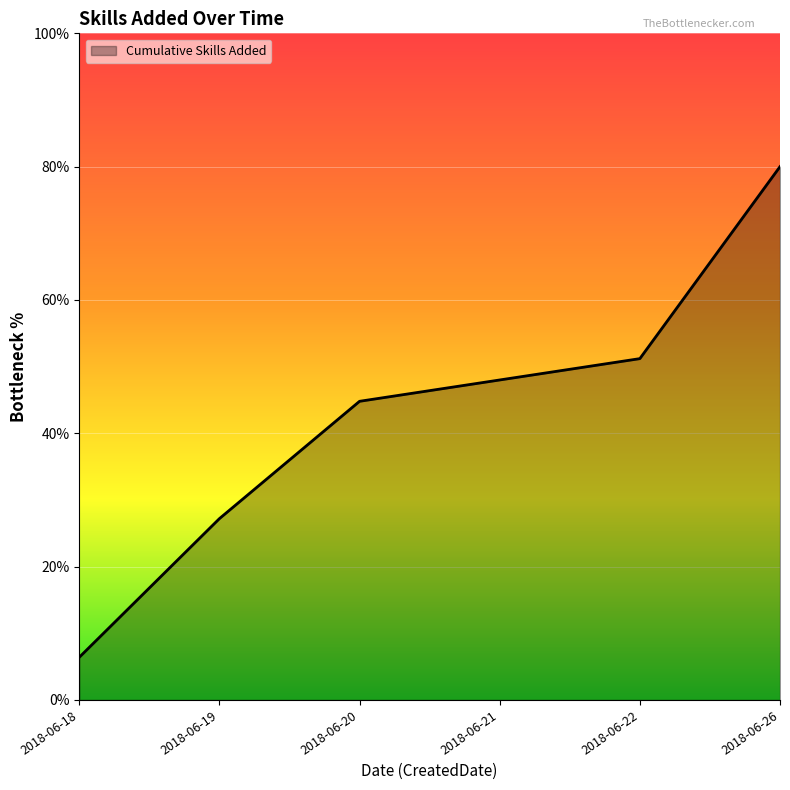

What is the minimum value shown in the chart?

6.4